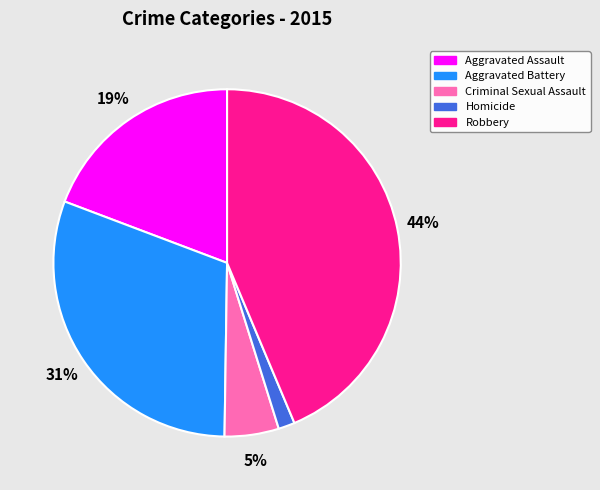

Between Robbery and Criminal Sexual Assault, which is larger?

Robbery